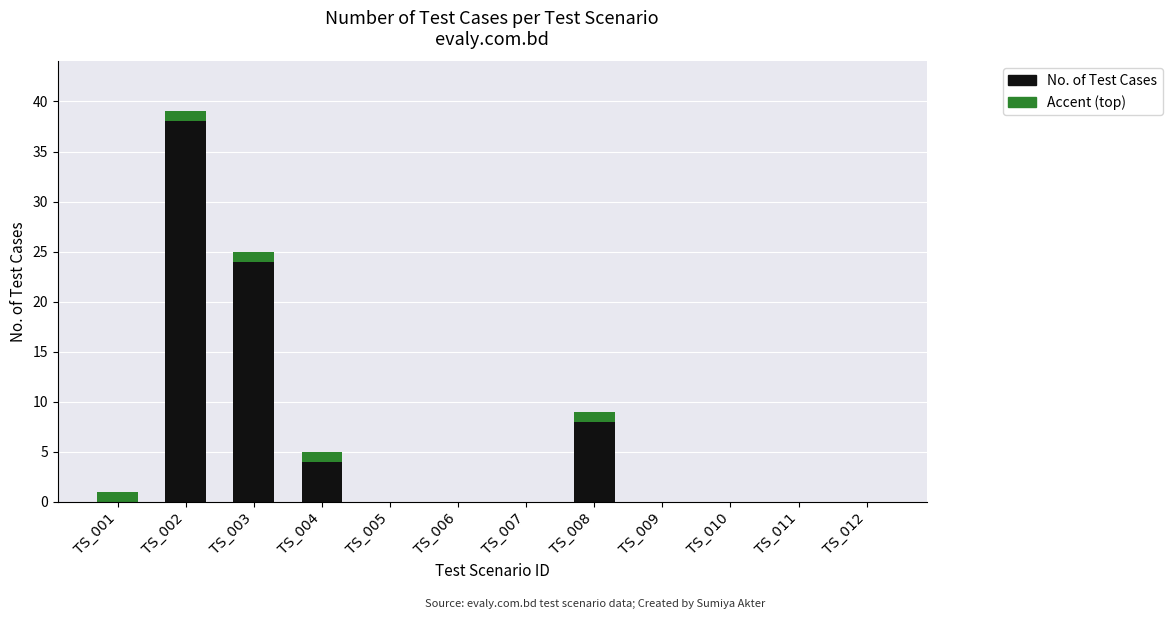

At which category is the sum across all series the highest?

TS_002